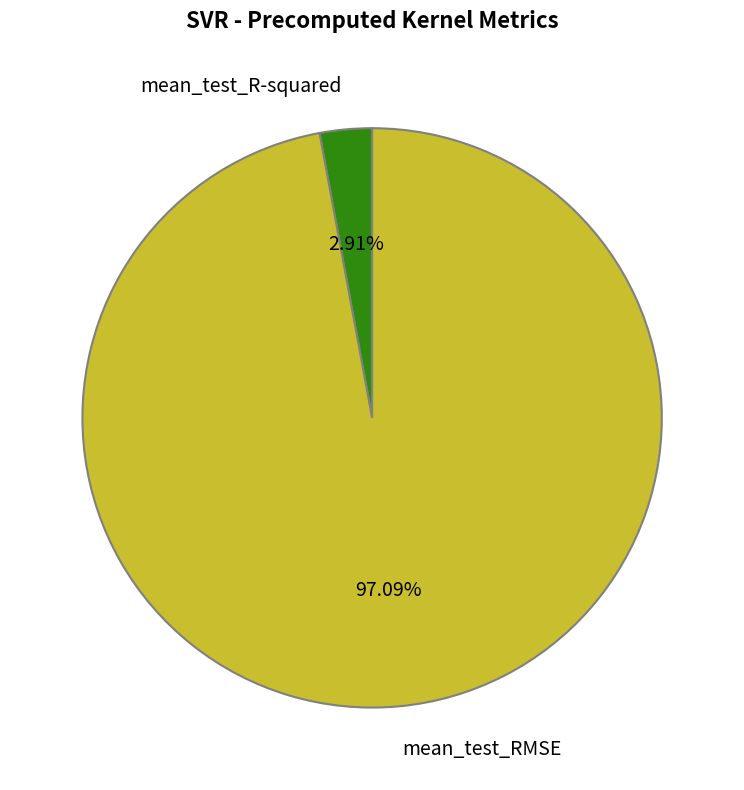

True or false: mean_test_RMSE accounts for 89% of the total.

False